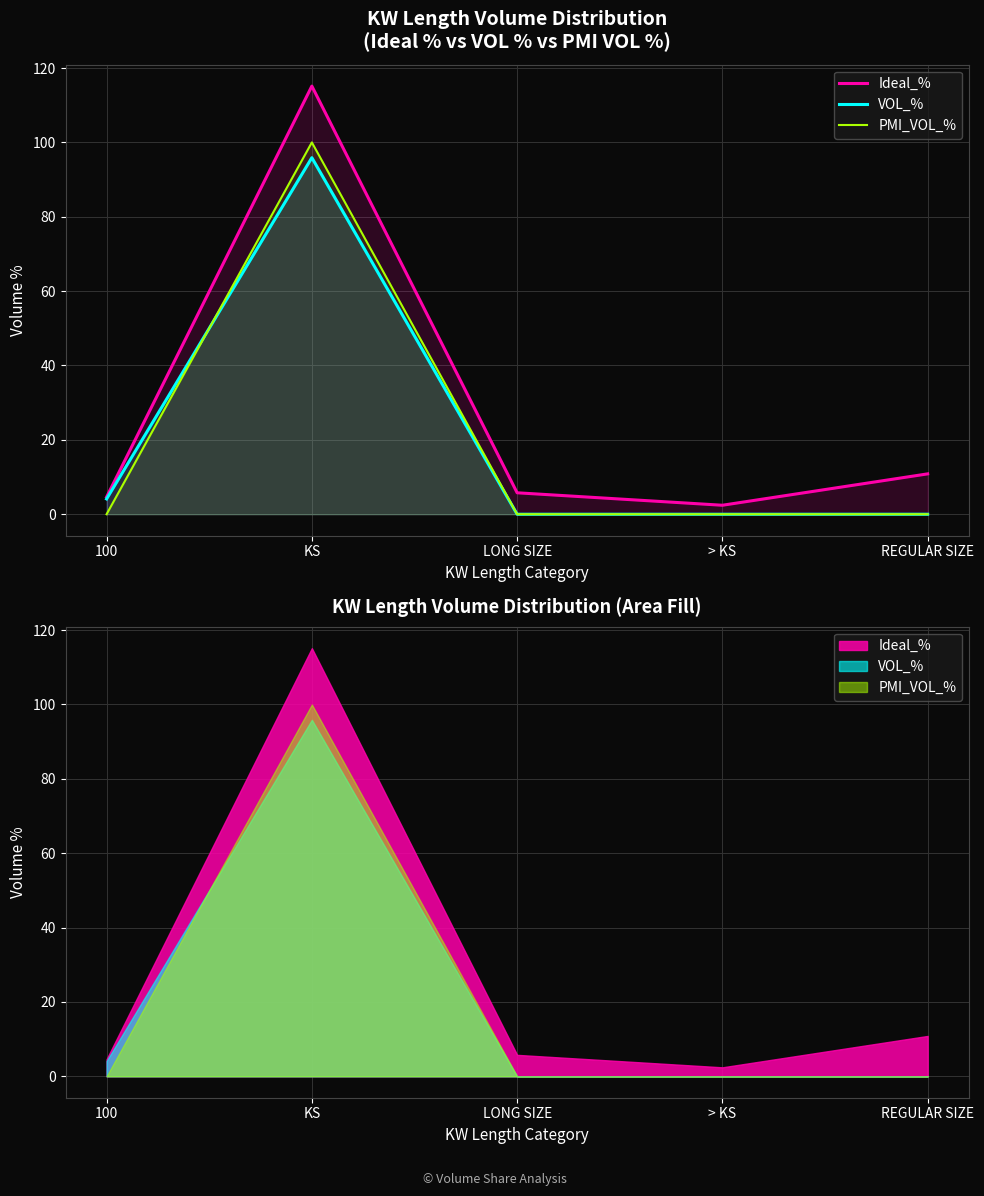

Between > KS and REGULAR SIZE, which series saw the biggest shift?

Ideal_%